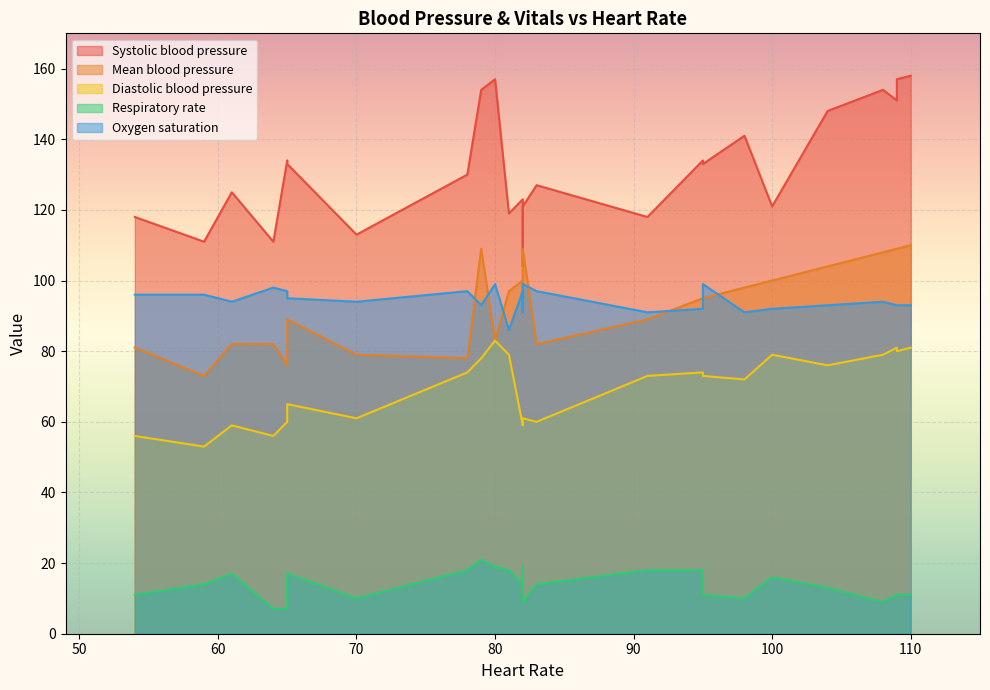

True or false: Systolic blood pressure and Mean blood pressure cross at least once.

False